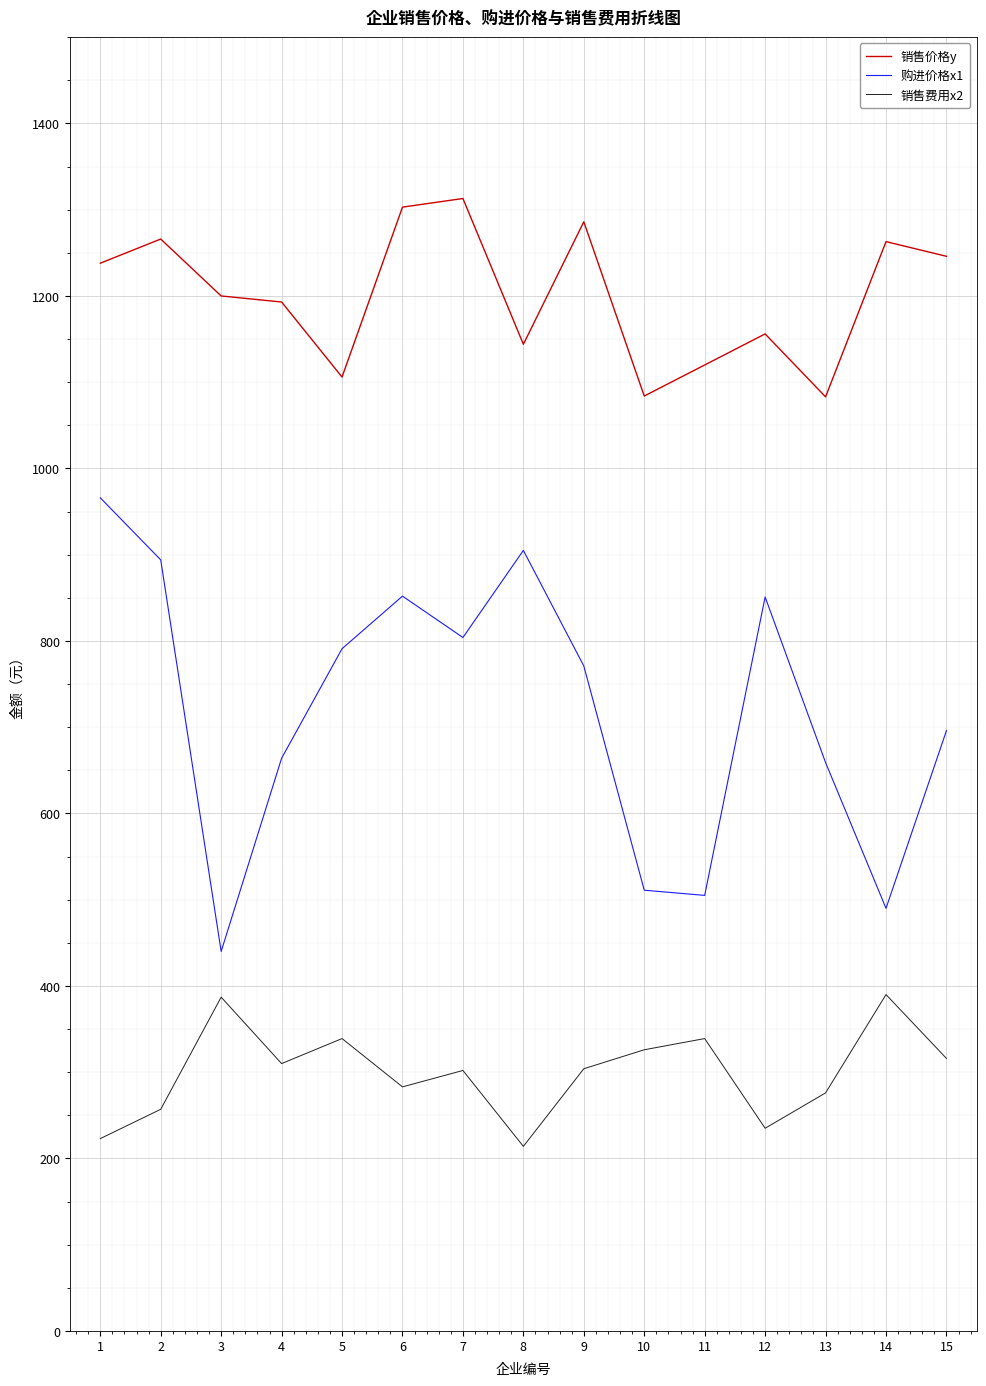

True or false: 购进价格x1 and 销售价格y intersect in this chart.

False